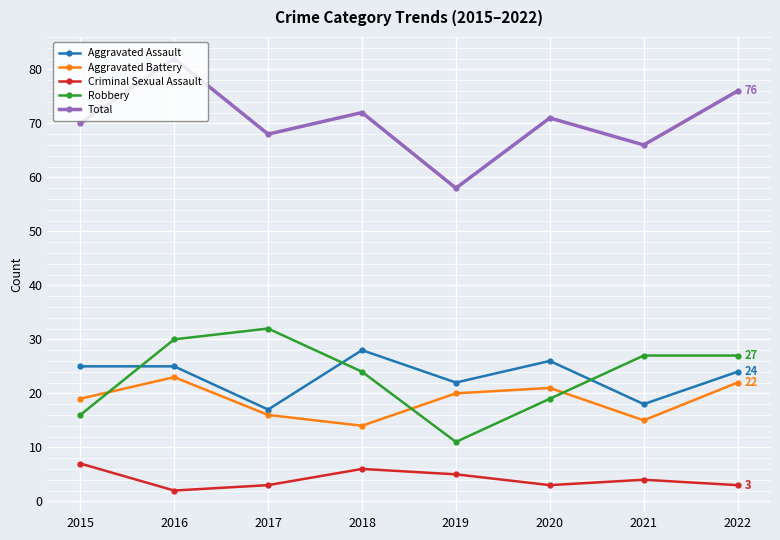

What is the value of the Robbery point at the 5th from the left?

11